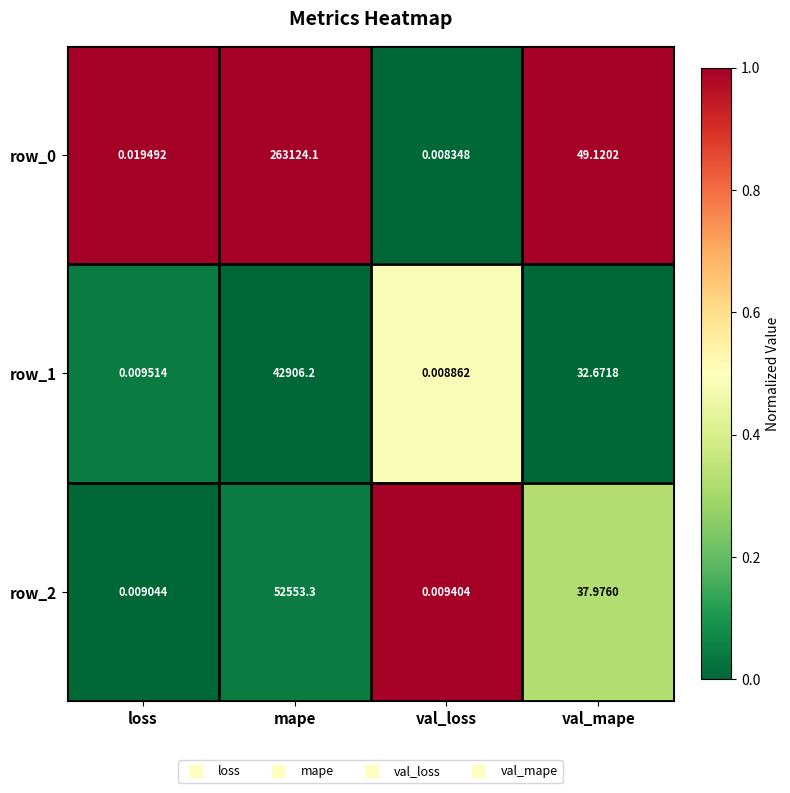

What is the total value across all series at mape?

358583.6